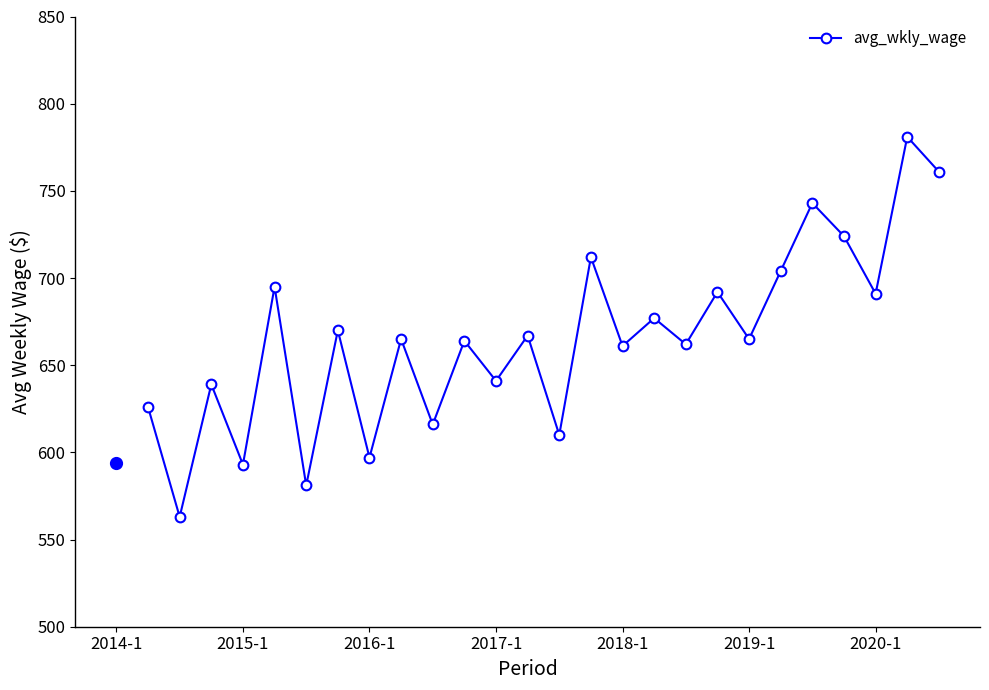

What is the difference between the second highest and second lowest values?

180